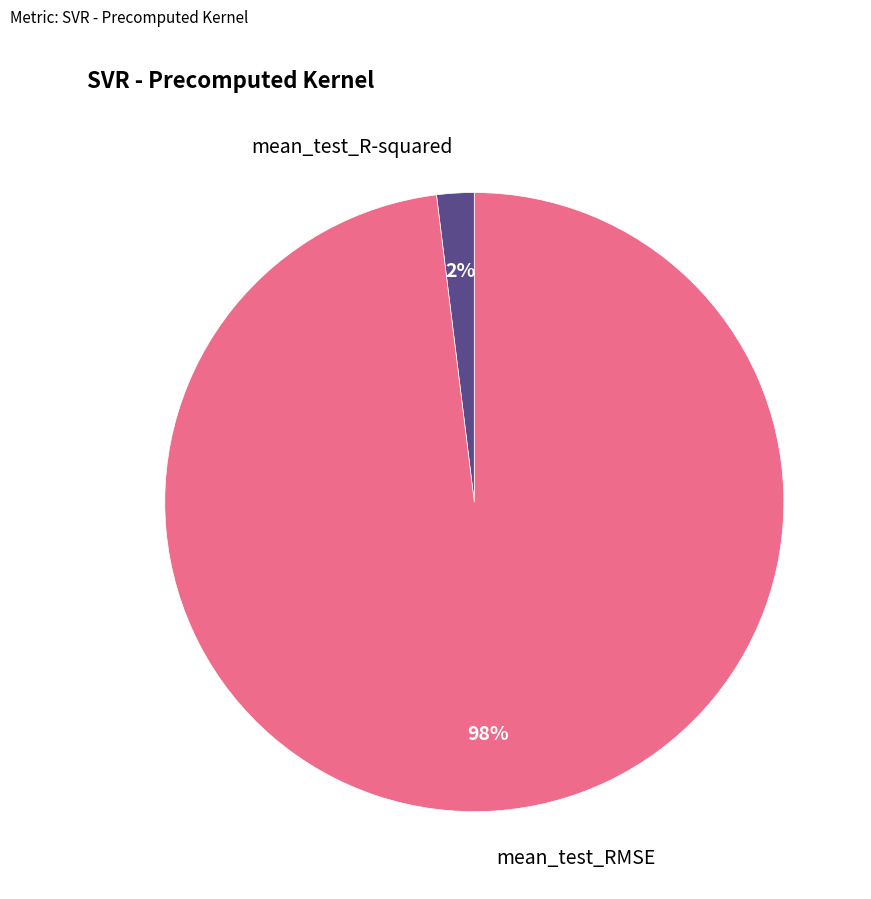

What is the majority slice?

mean_test_RMSE